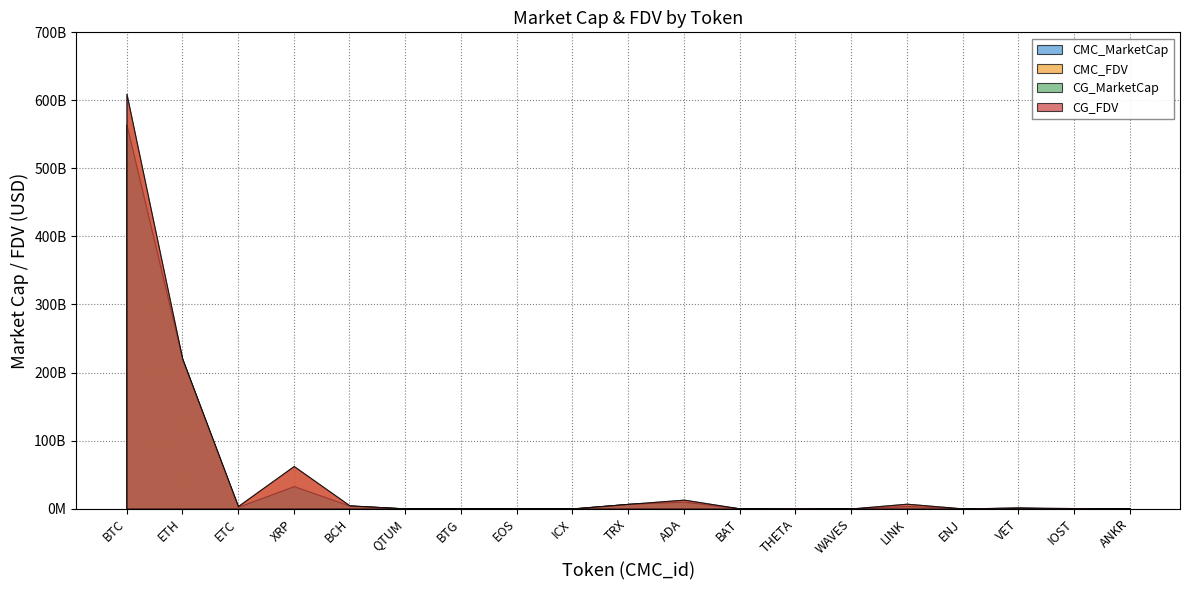

What are all the series names shown in the legend?

CMC_MarketCap, CMC_FDV, CG_MarketCap, CG_FDV